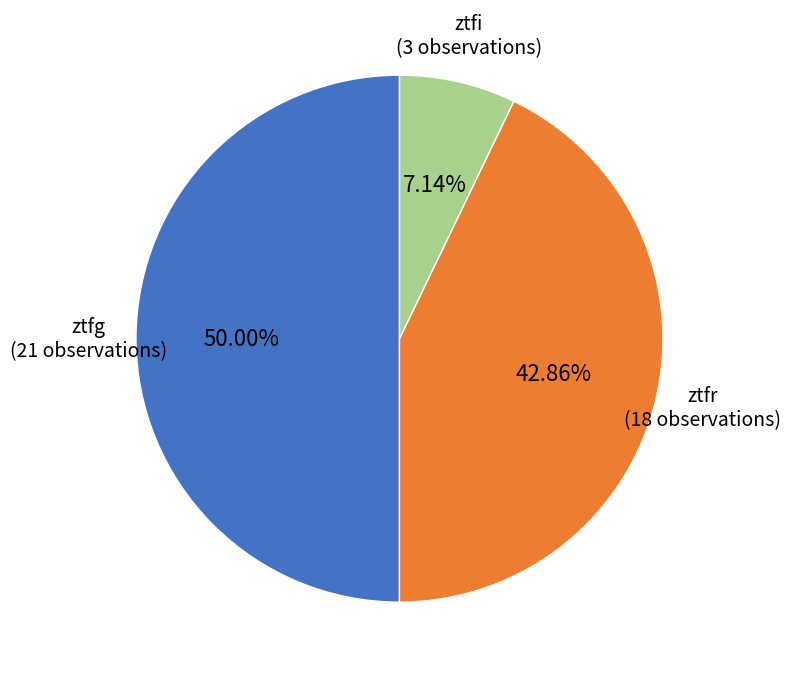

Does ztfi account for over 50% of the chart?

No